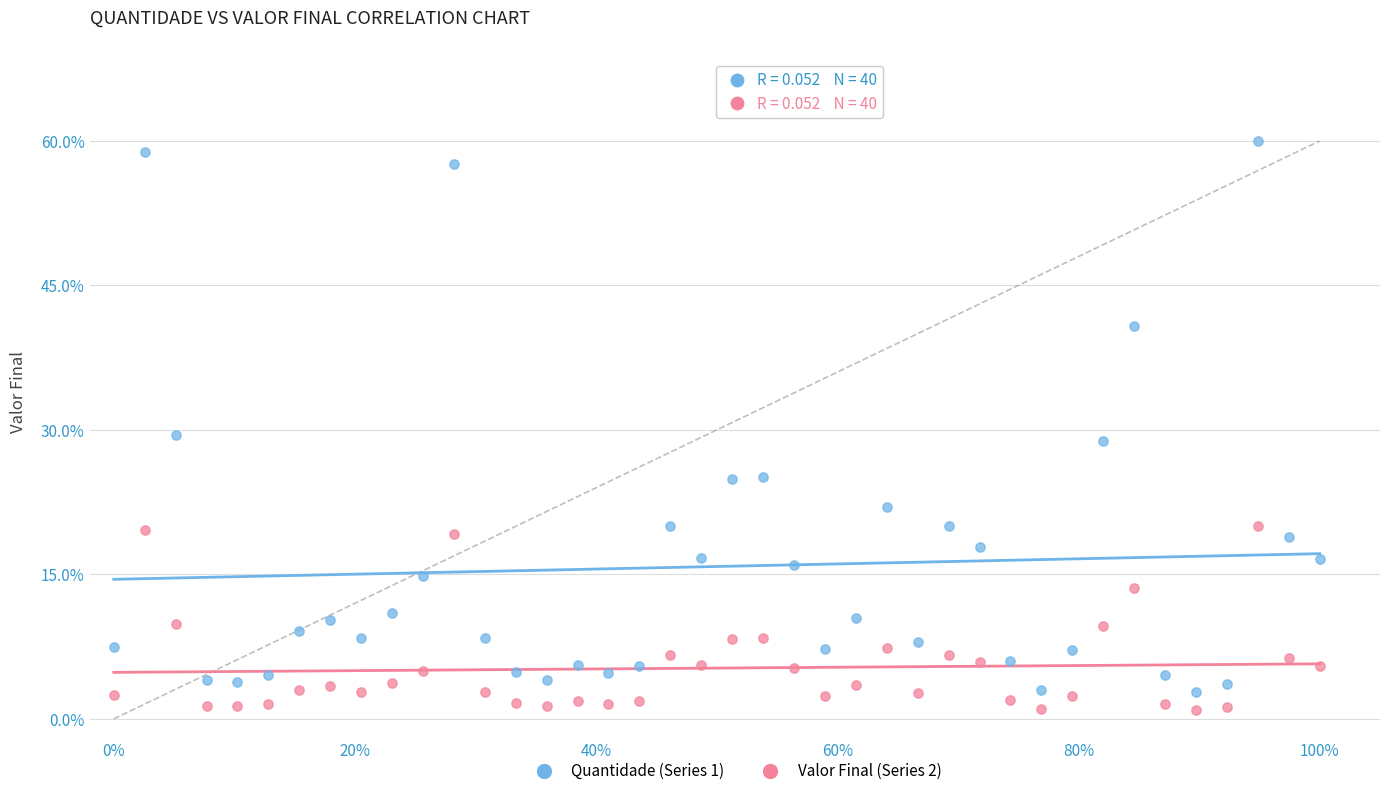

What are all the series names shown in the legend?

Quantidade (Series 1), Valor Final (Series 2)